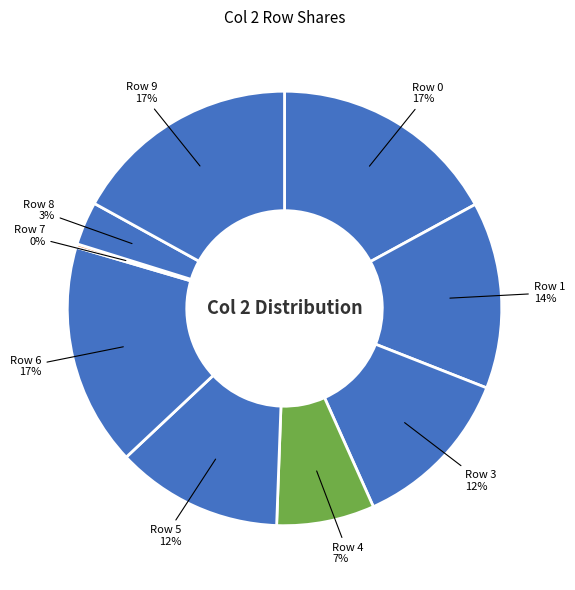

To the nearest percent, what is the average slice percentage?

11%